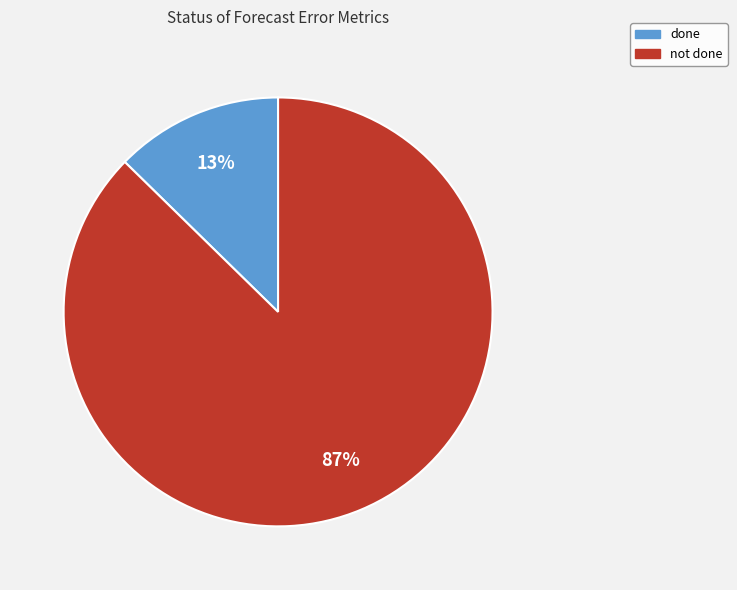

How many slices are in this pie chart?

2